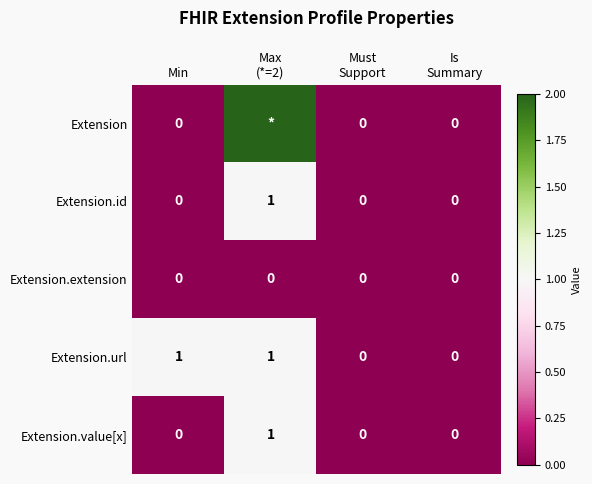

What is the sum of all Extension.url values?

2